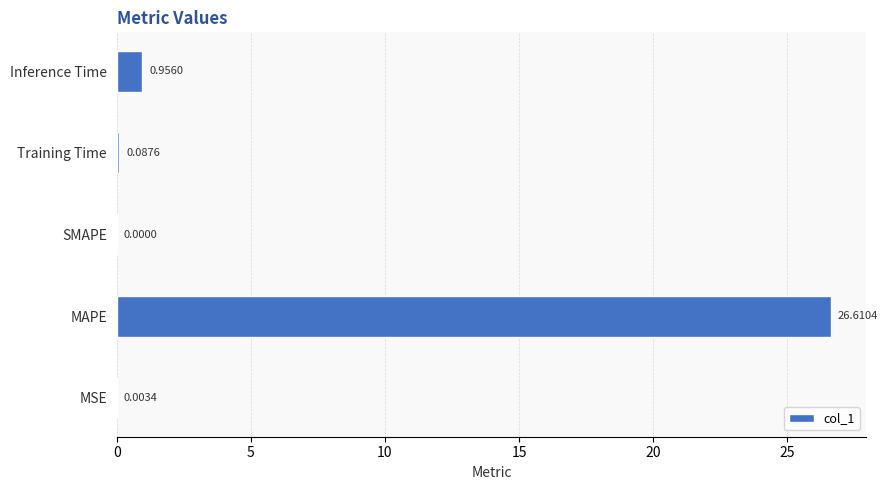

What is the change in value from MSE to Training Time?

+0.1